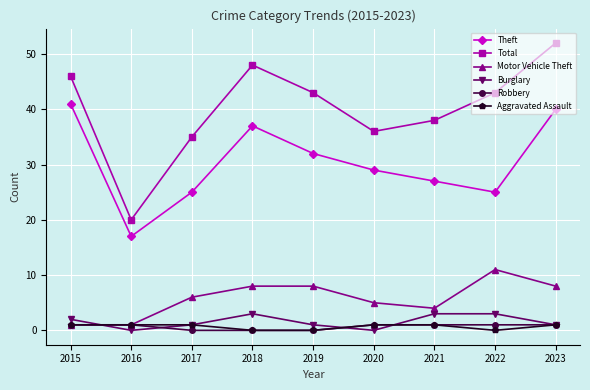

How many intersections are there between Motor Vehicle Theft and Burglary?

1